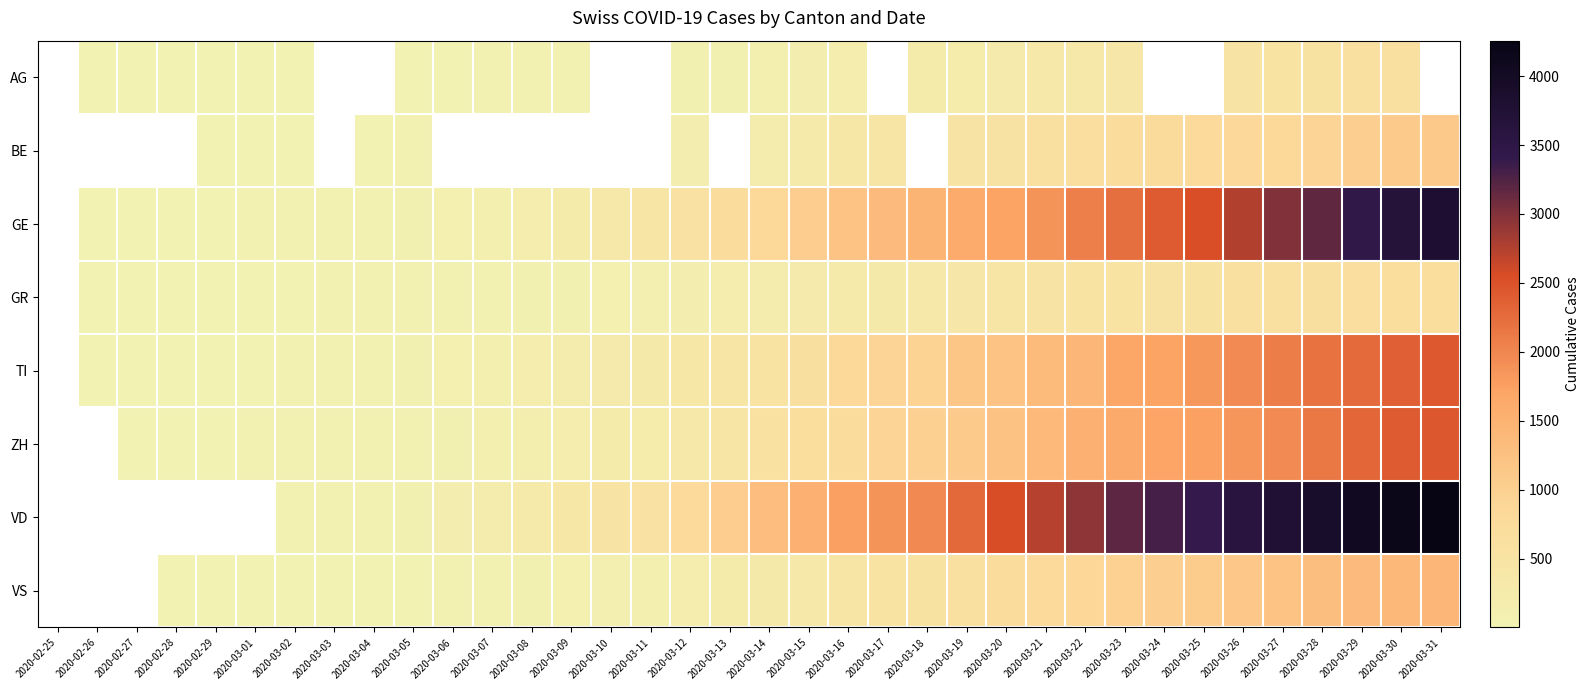

Which label corresponds to the largest value in the chart?

2020-03-31